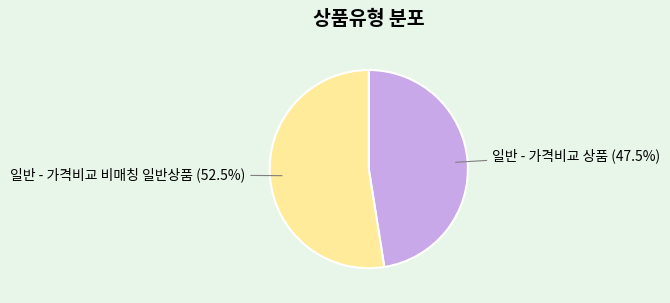

How many segments does this pie chart have?

2